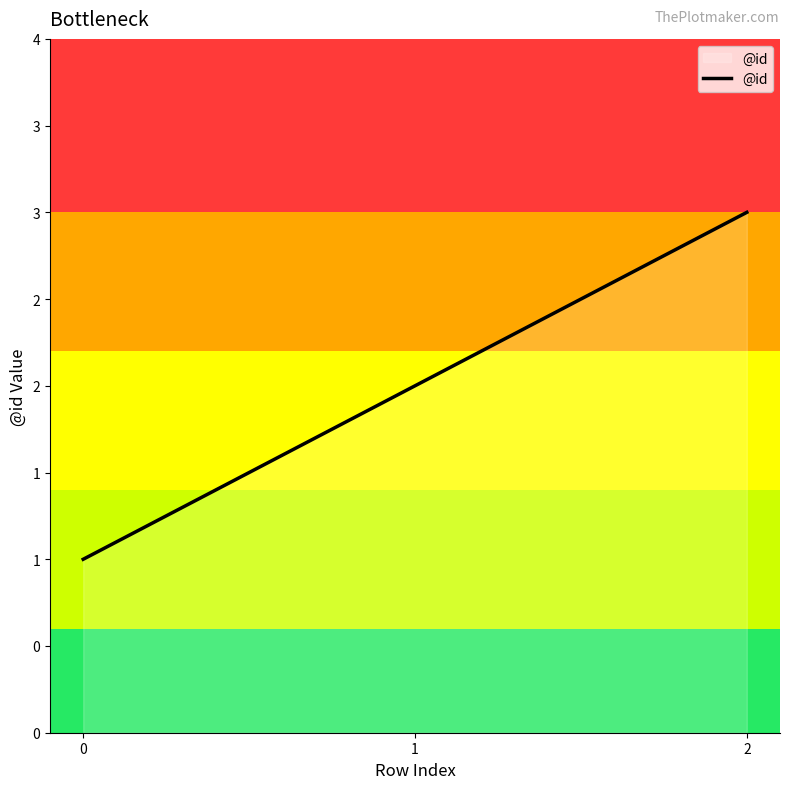

Does the chart display data point markers on the line(s)?

No